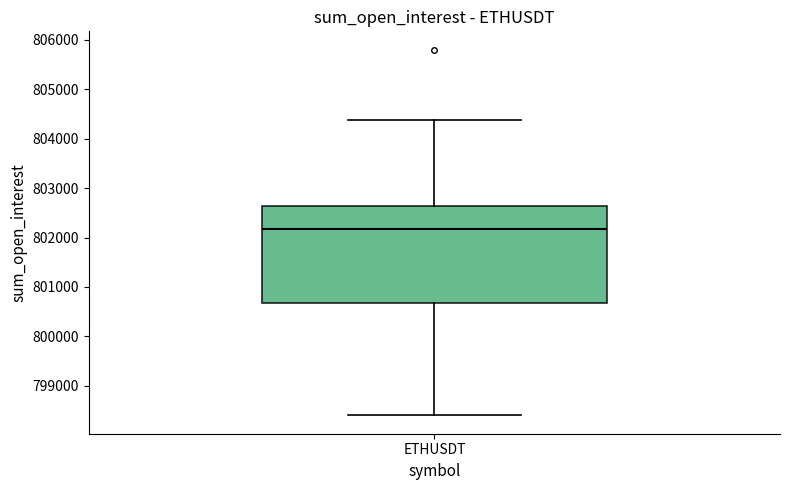

Read this box plot against the y-axis: the position of the median line, the range covered by the box, and the ends of both whiskers. The values are not printed on the chart, so give them approximately, as read against the axis.

median 802200, box 800700 to 802600, whiskers 798400 to 804400